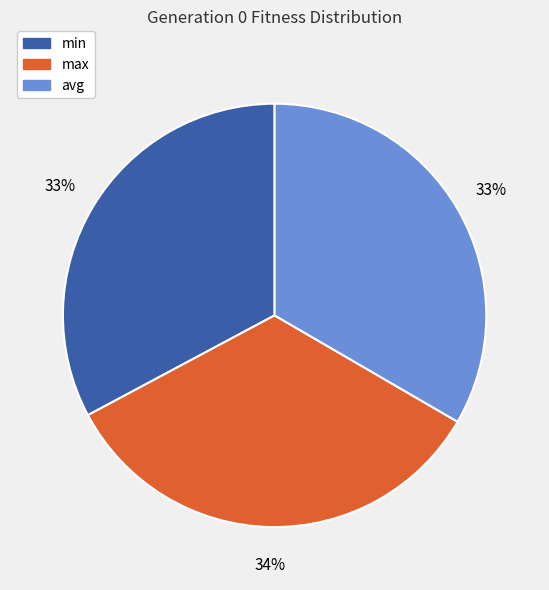

To the nearest percent, what percentage of the pie is max?

34%